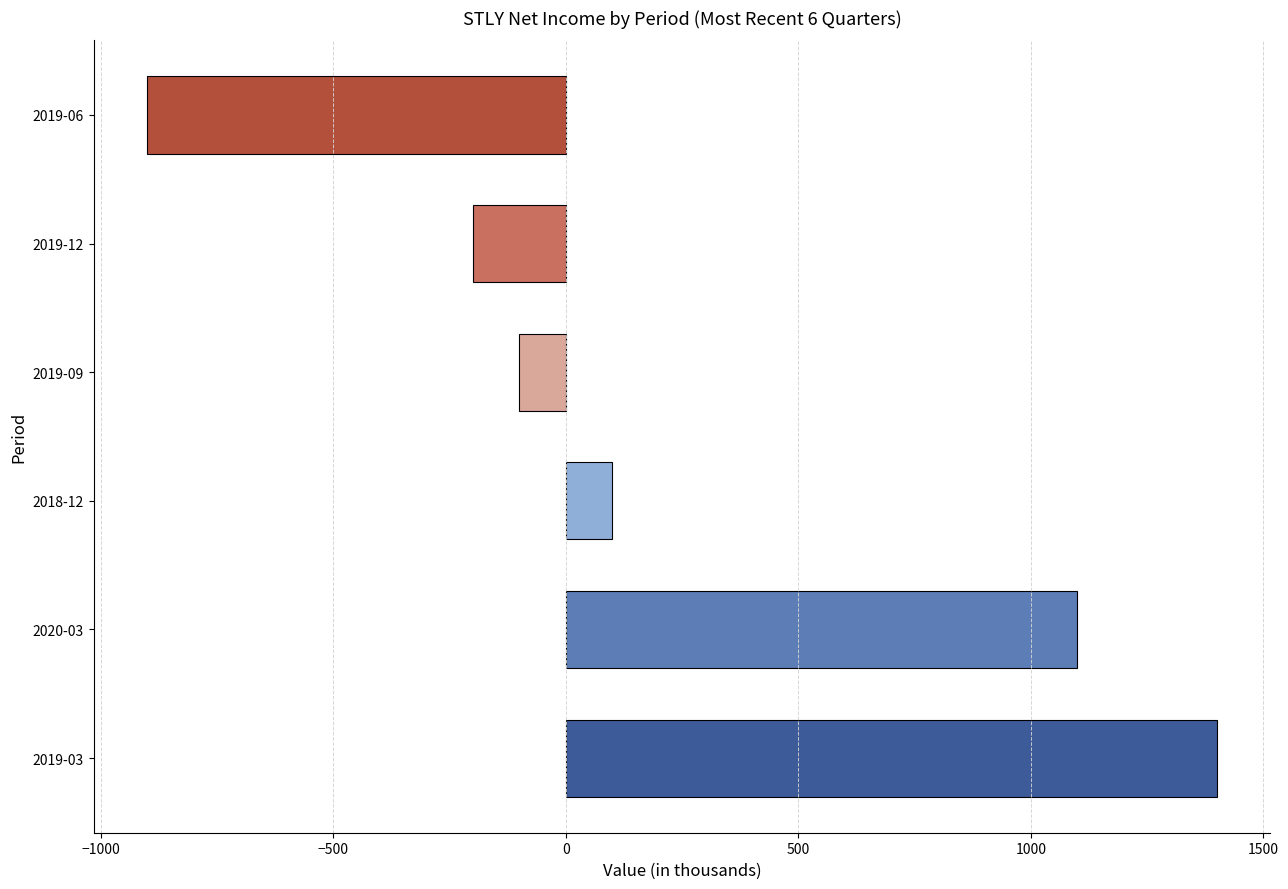

Which has a higher value, 2019-12 or 2019-09?

2019-09